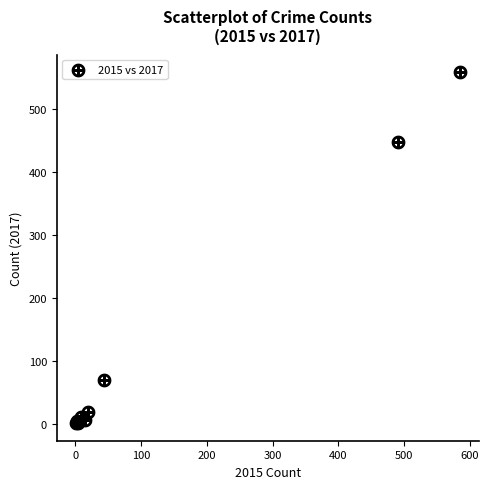

What Y value in the scatter plot is closest to 279?

447